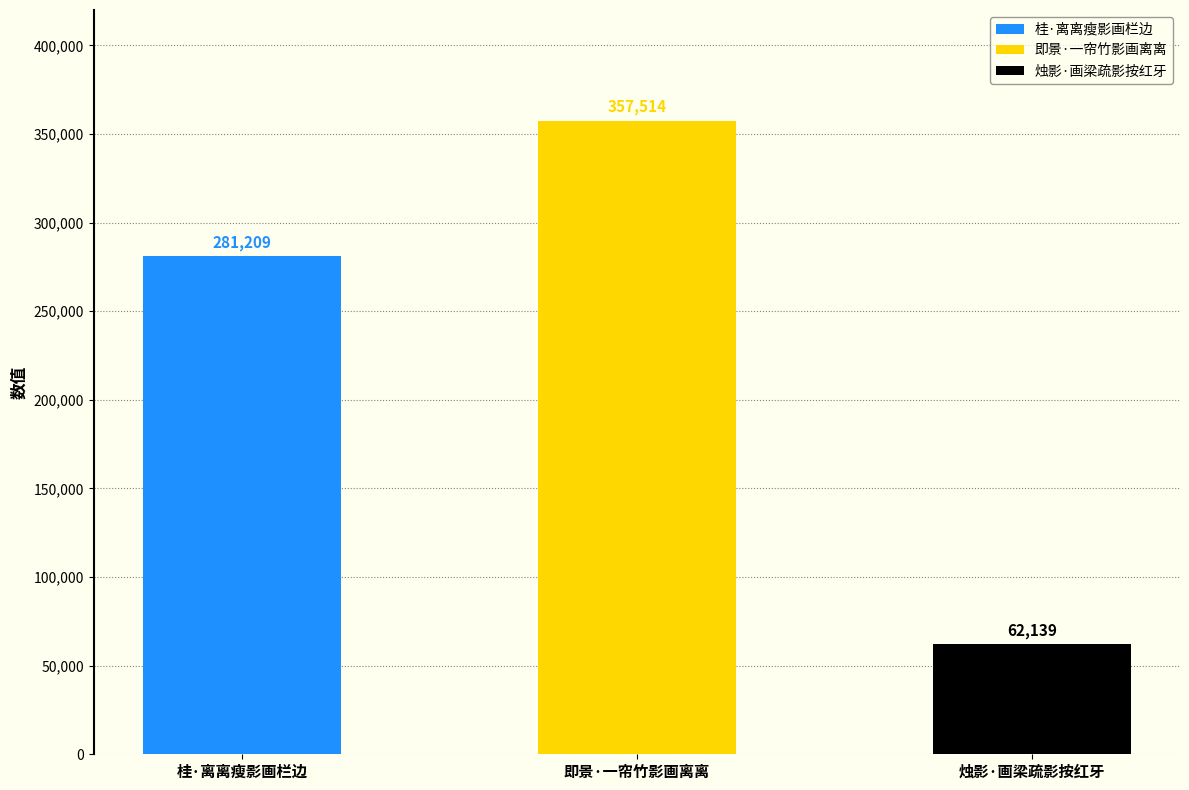

What position from the right is 桂·离离瘦影画栏边?

3